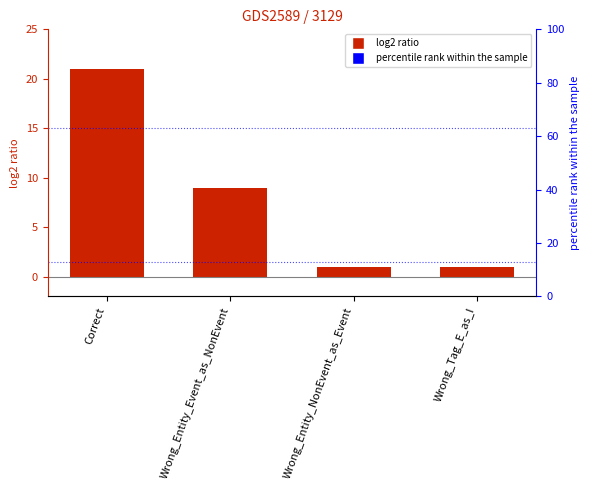

What is the change in value from Correct to Wrong_Entity_Event_as_NonEvent?

-12